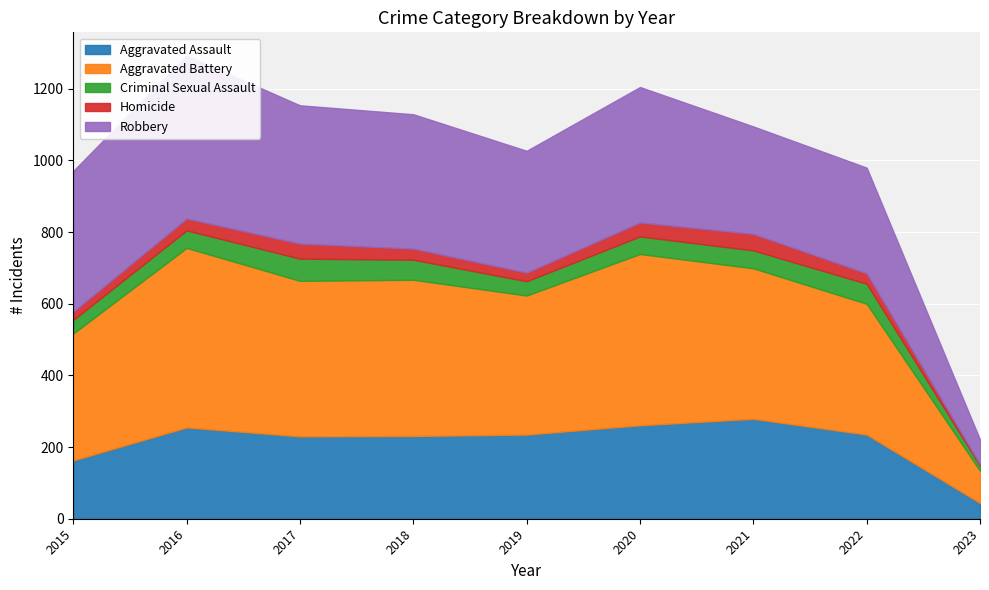

Is it true that Aggravated Assault equals 230 at 2015?

False